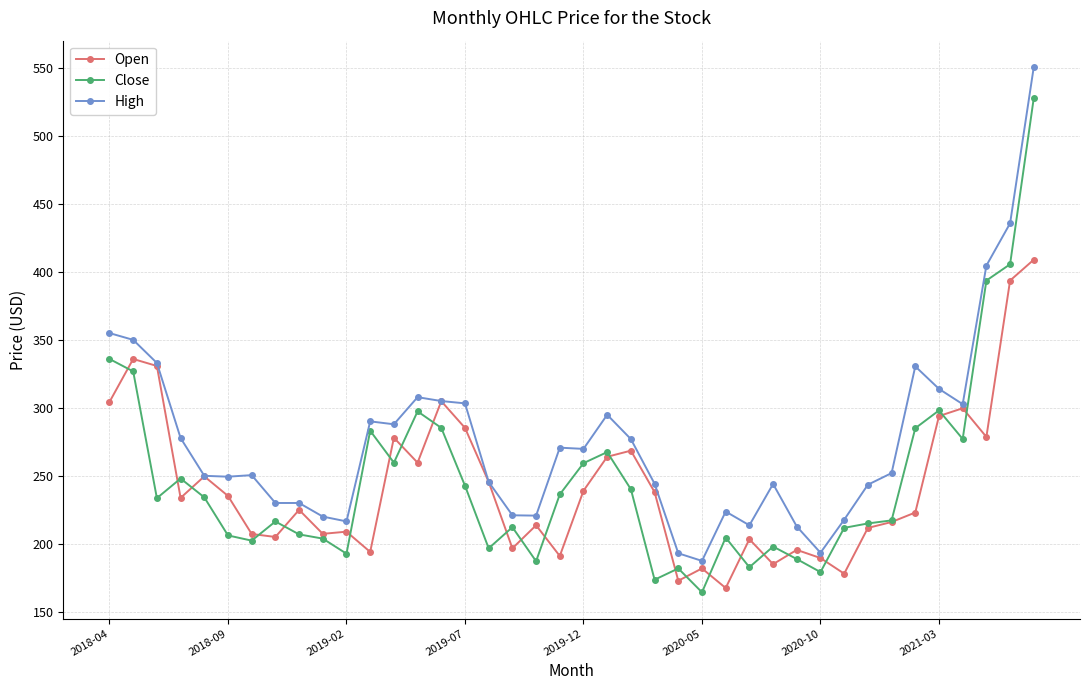

List the series in order of their peak value, lowest first.

Open, Close, High